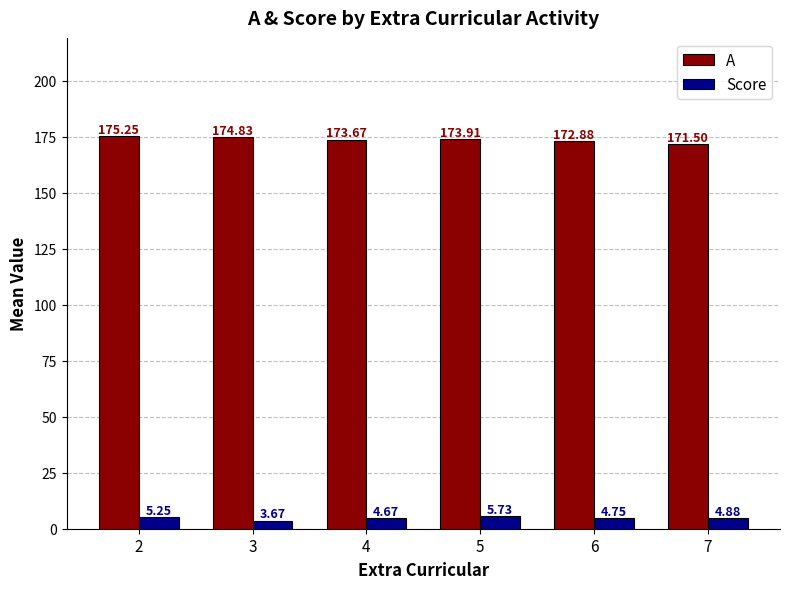

What is the spread (max minus min) of values at 5?

168.2